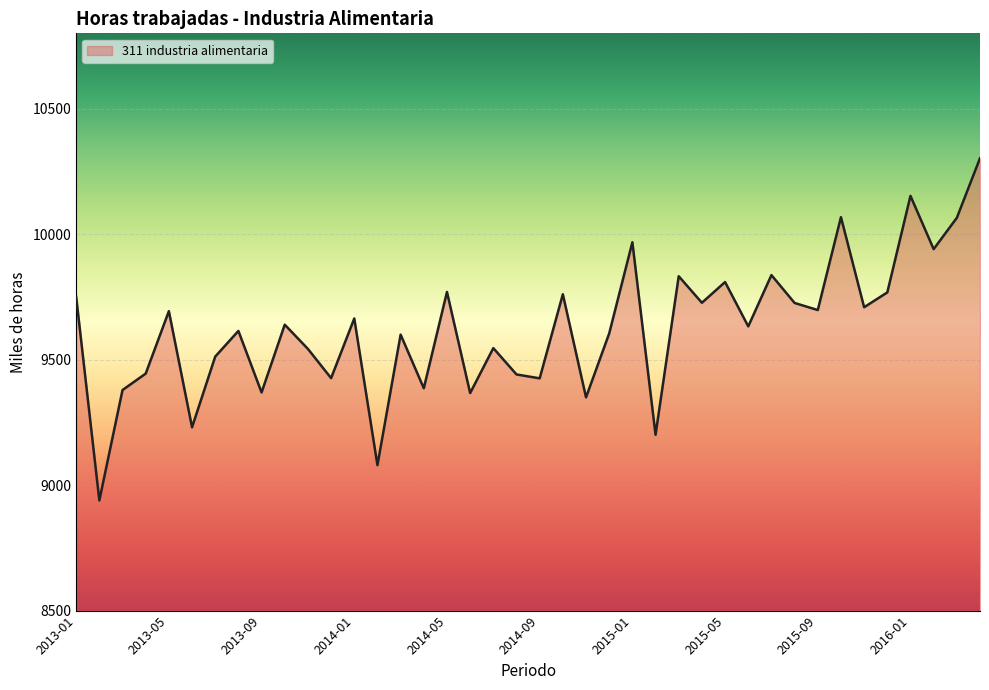

What is the greatest value displayed?

10302.4